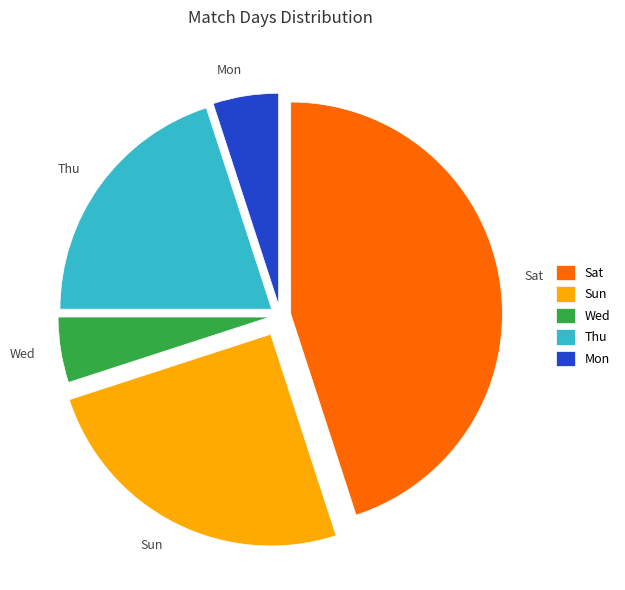

Which has a higher value, Thu or Sat?

Sat